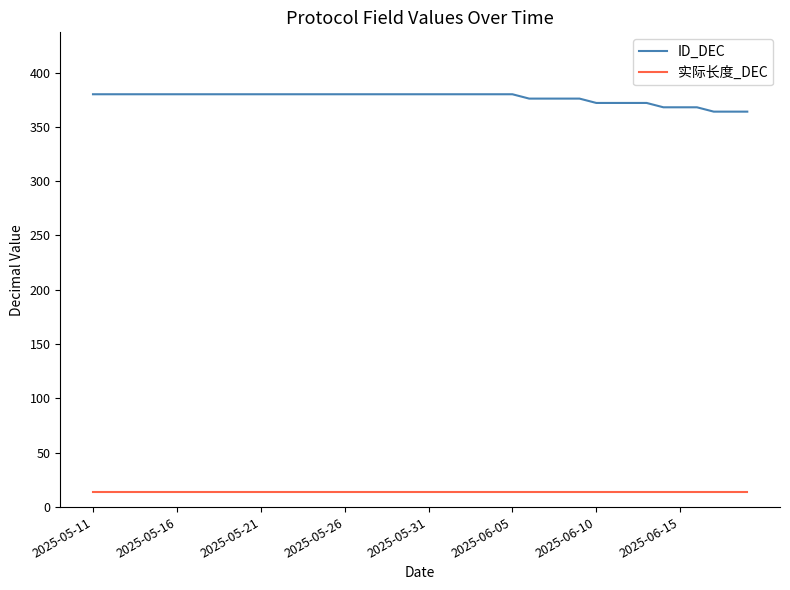

Which series has the largest range (max minus min)?

ID_DEC